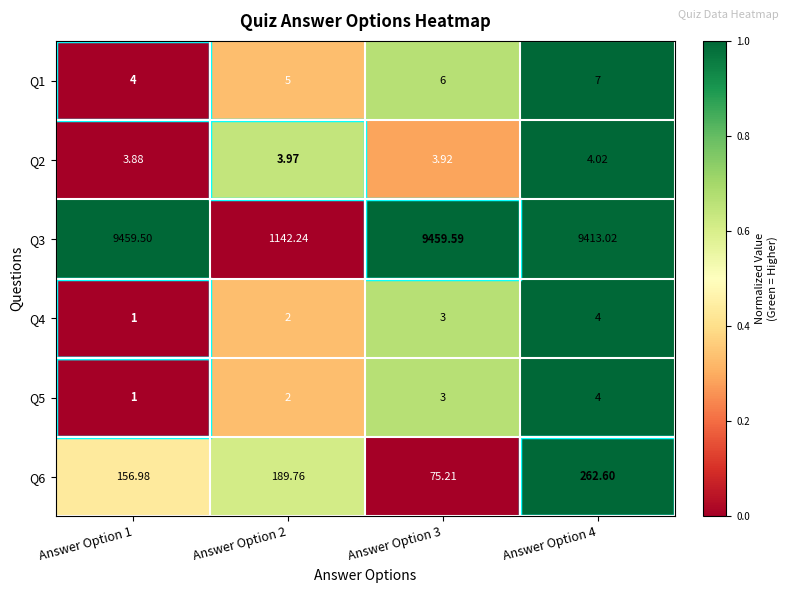

How many distinct data groups are displayed?

6